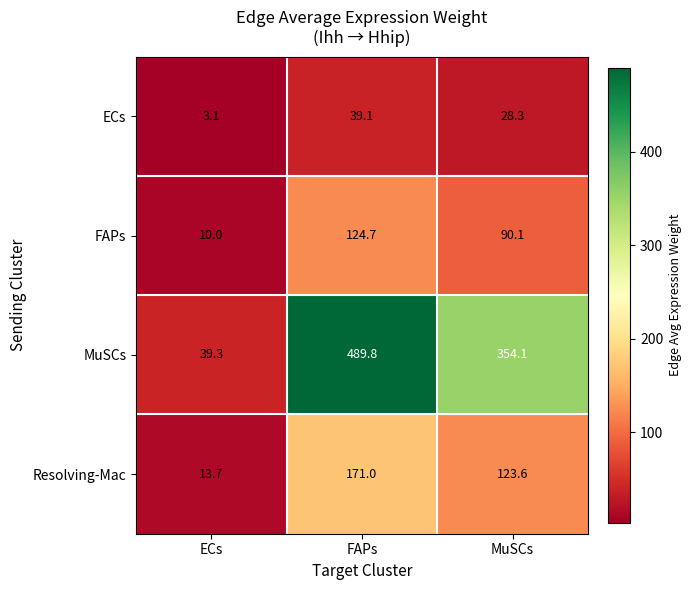

How many series are shown in this chart?

4